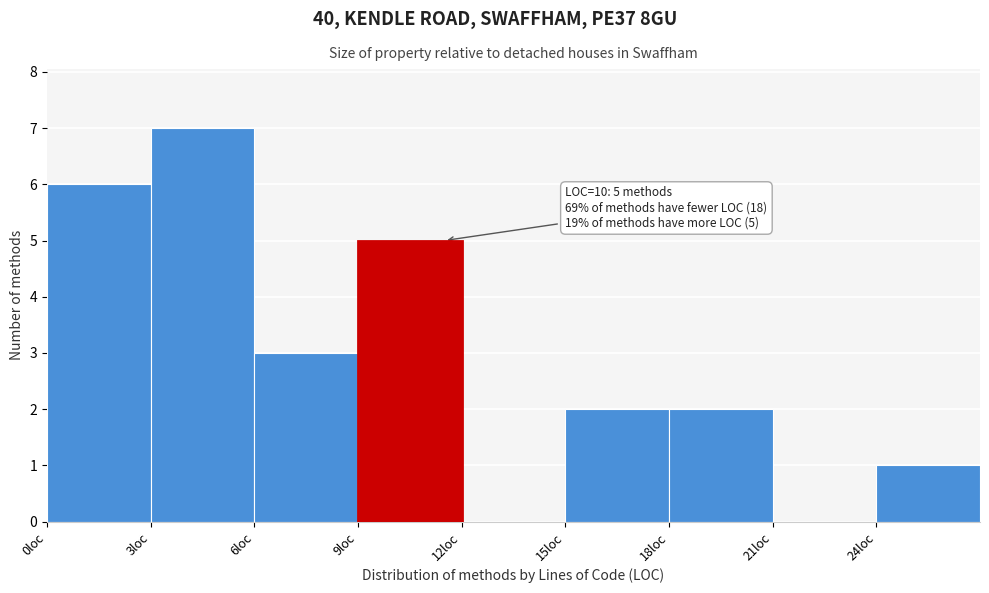

Over which range of the x-axis is the bar tallest?

3 to 6